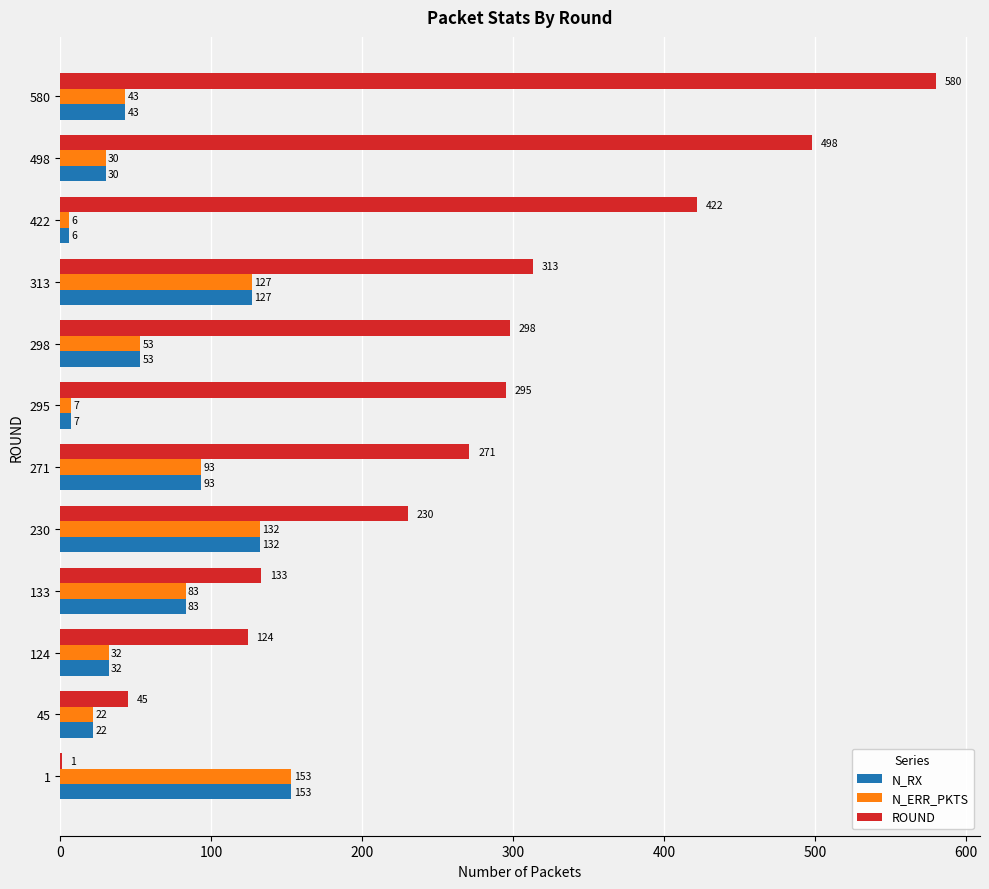

What is the sum of the N_ERR_PKTS values at 295 and 580?

50